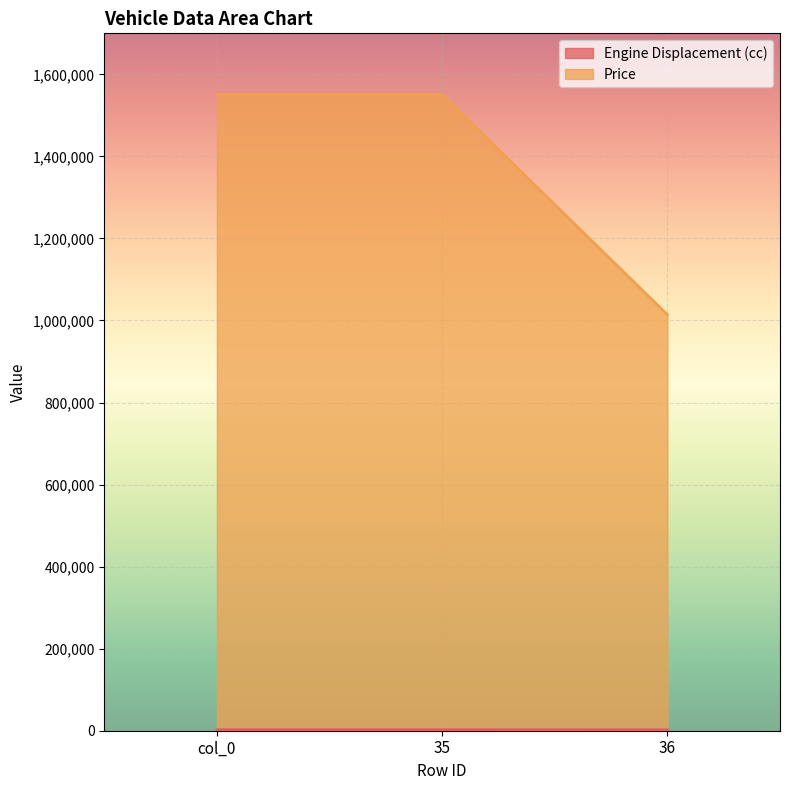

What are all the series names shown in the legend?

Engine Displacement (cc), Price